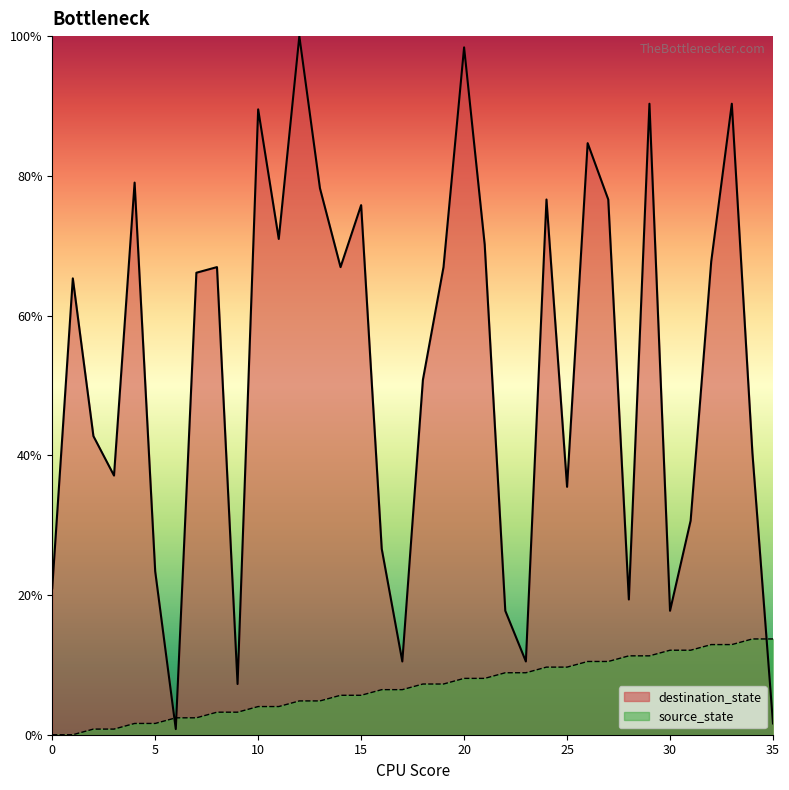

Where do source_state and destination_state first cross each other?

5 and 6